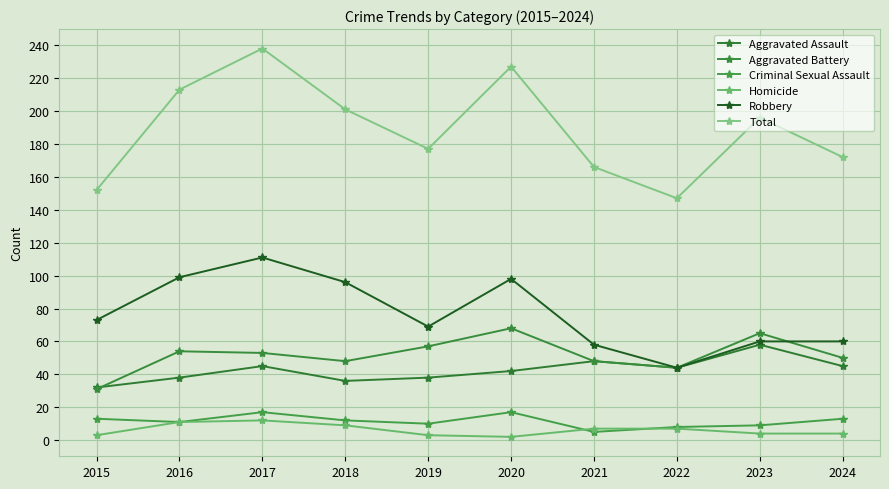

Rank the categories by Criminal Sexual Assault value from lowest to highest.

2021, 2022, 2023, 2019, 2016, 2018, 2015, 2024, 2017, 2020